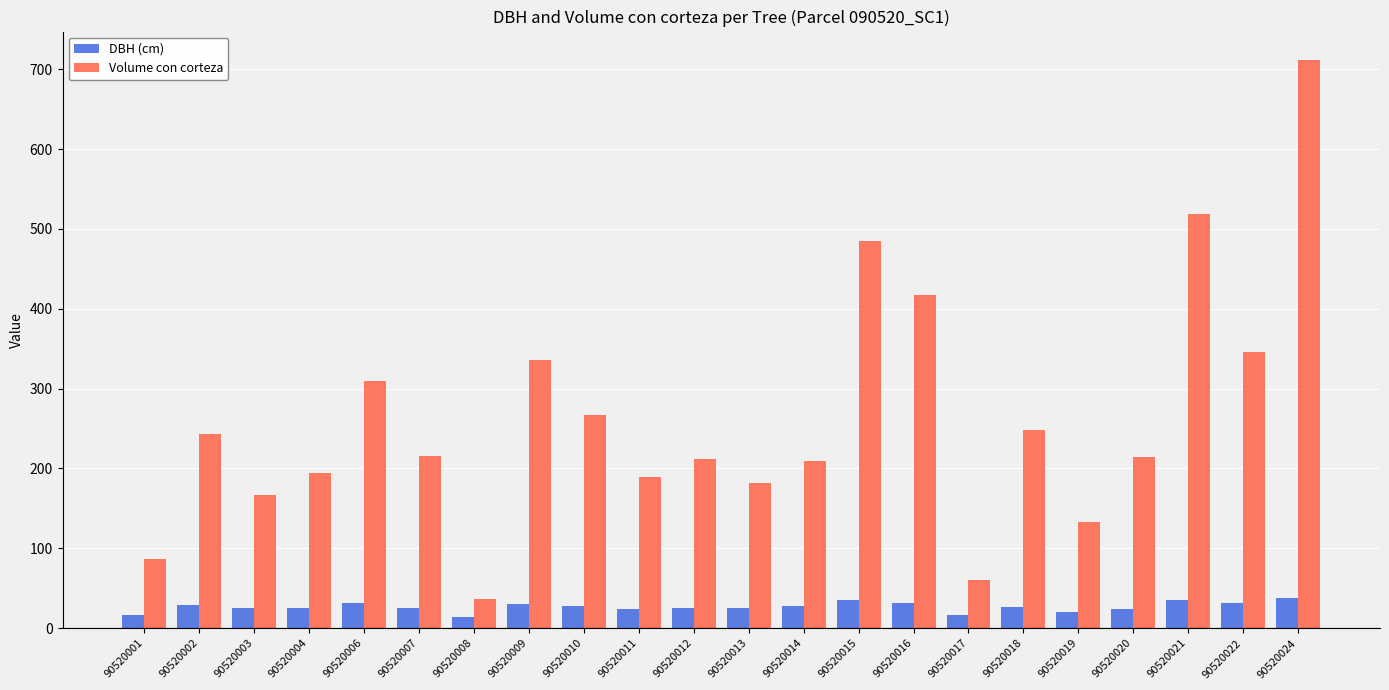

Read the Volume con corteza value at 90520014.

208.8